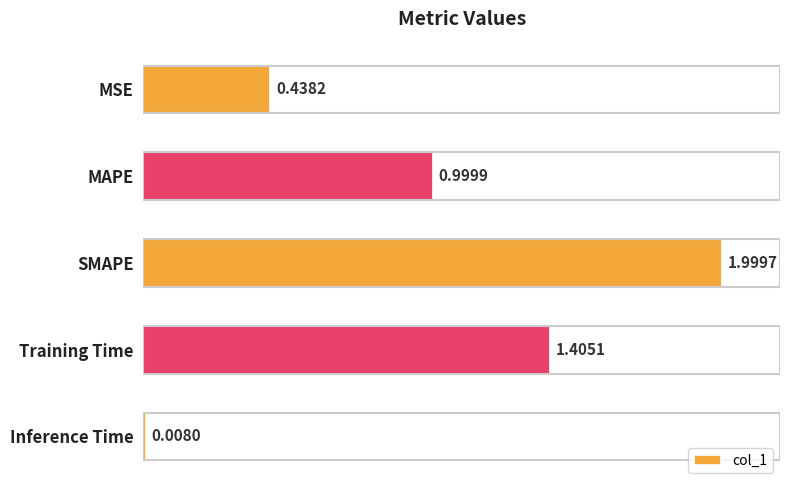

Count the number of data series in this chart.

1